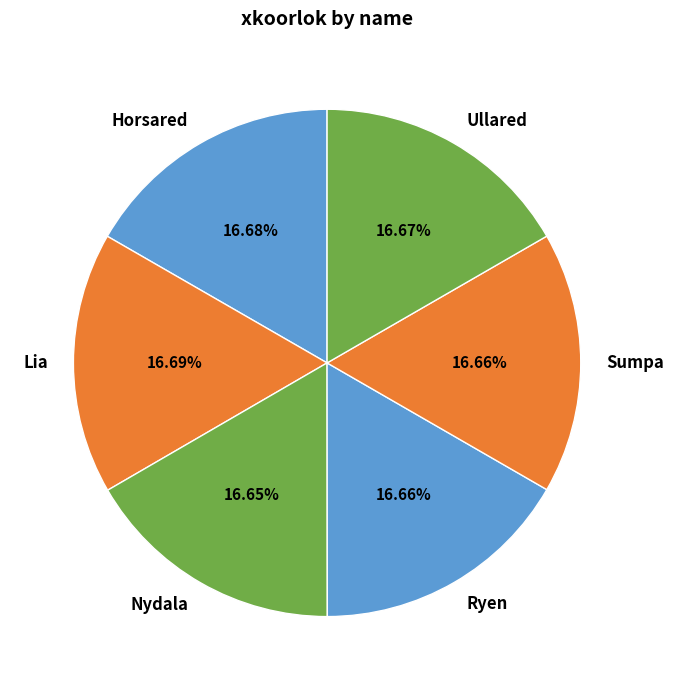

What is the ratio of the value at Sumpa to the value at Lia?

1.0